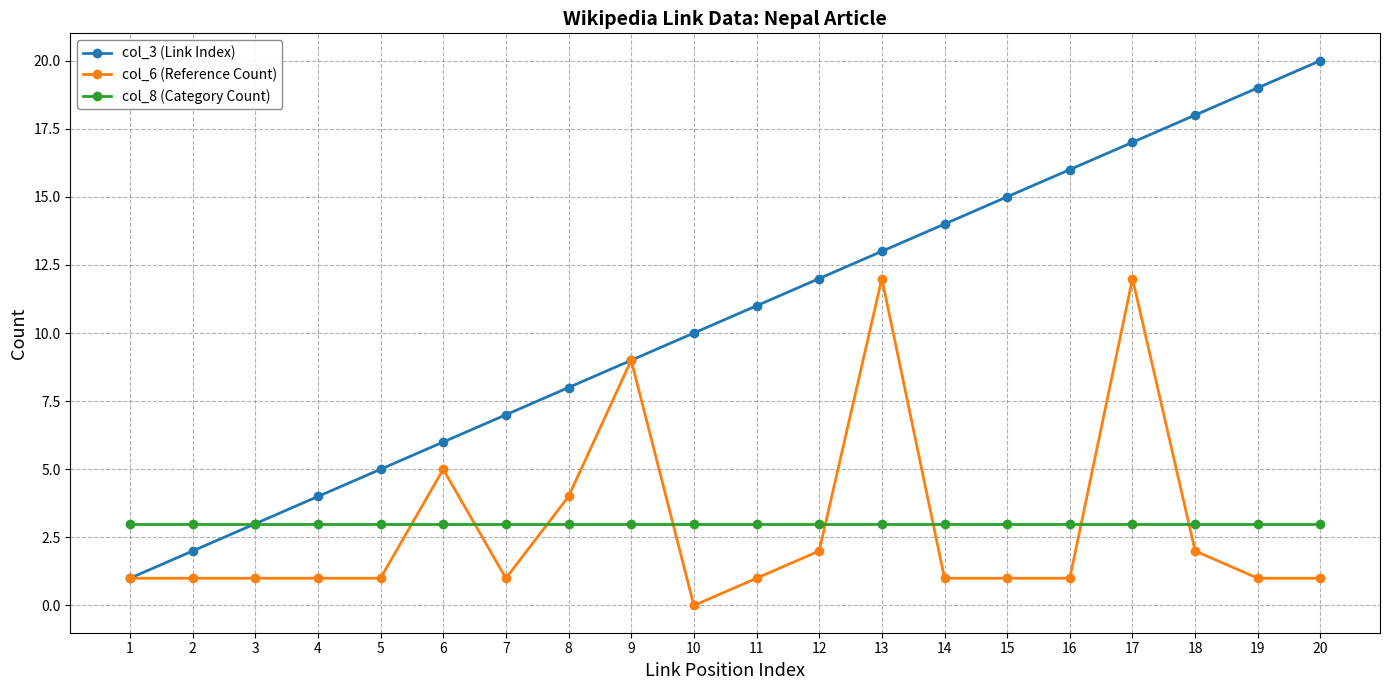

True or false: col_6 (Reference Count) and col_8 (Category Count) cross at least once.

True